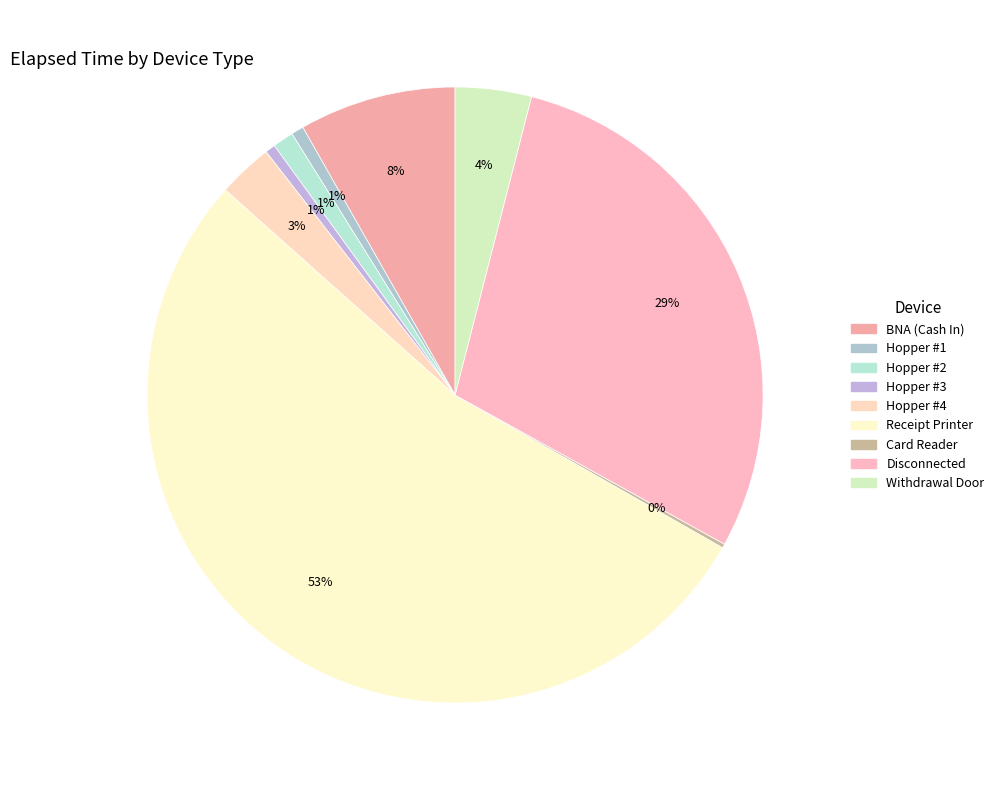

How many slices are in this pie chart?

9